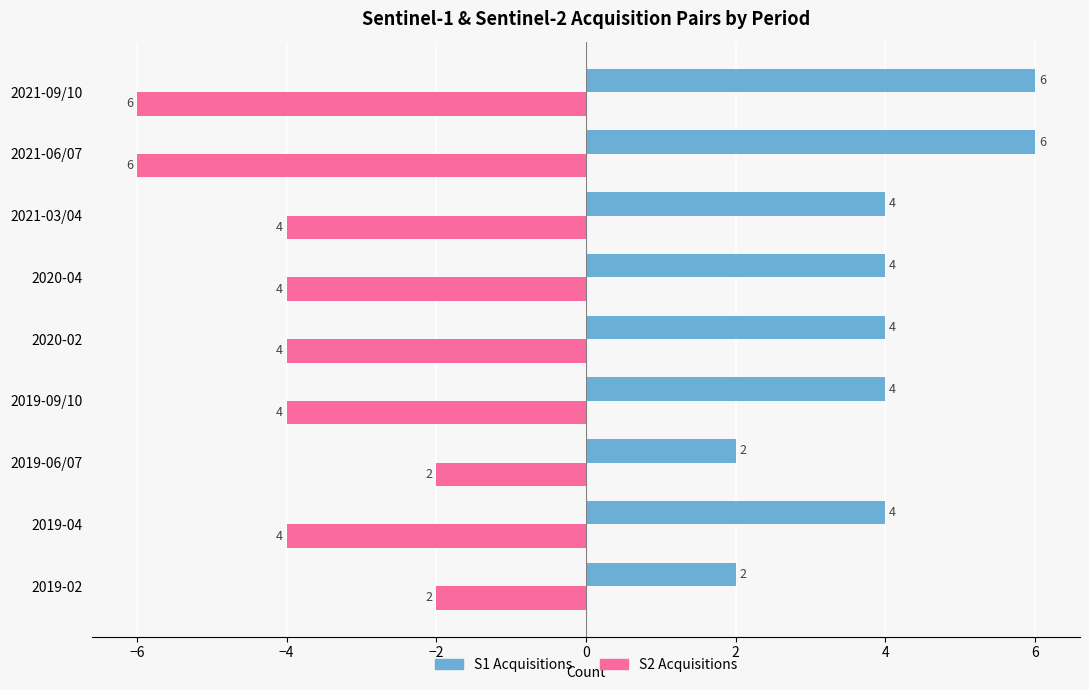

What is the spread (max minus min) of values at 2019-06/07?

4